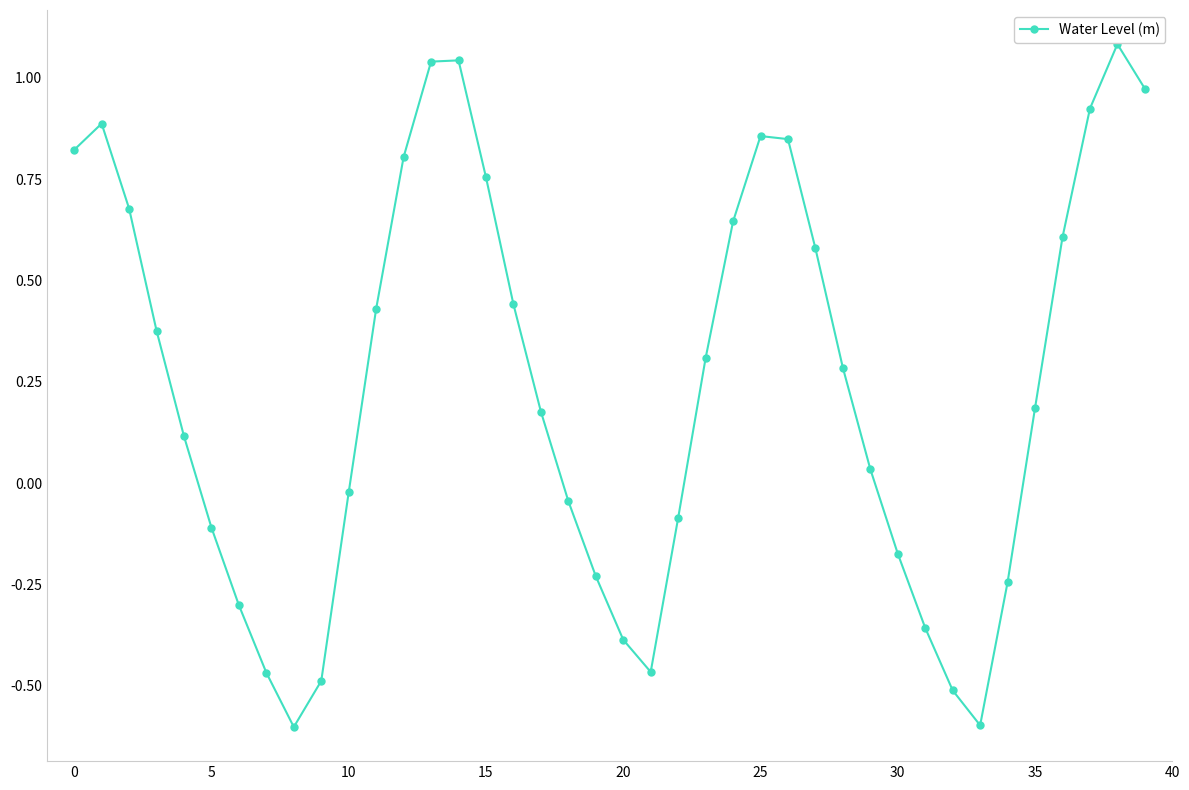

What is the smallest value displayed?

-0.6